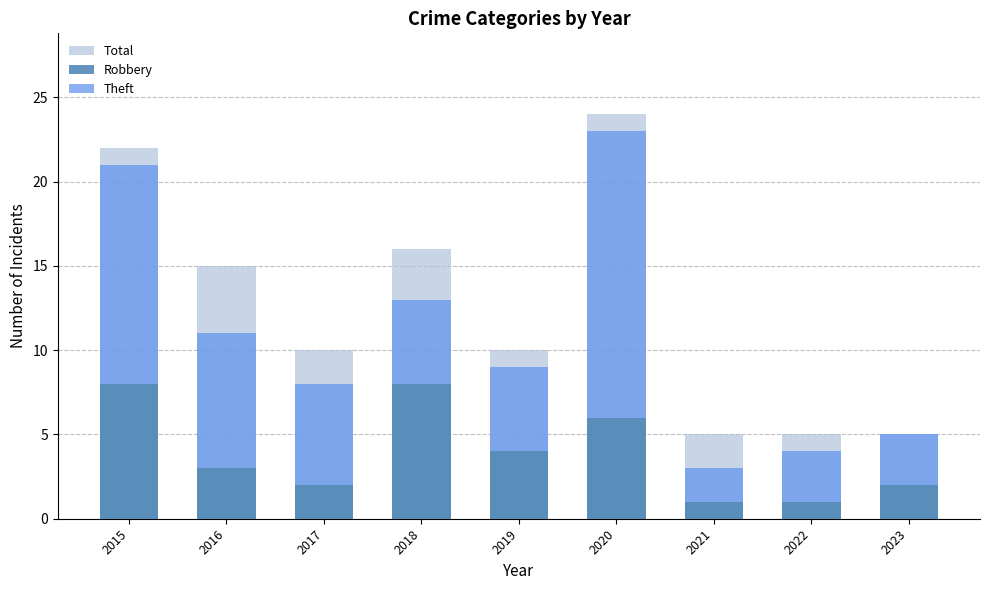

How many bars are there in total?

27